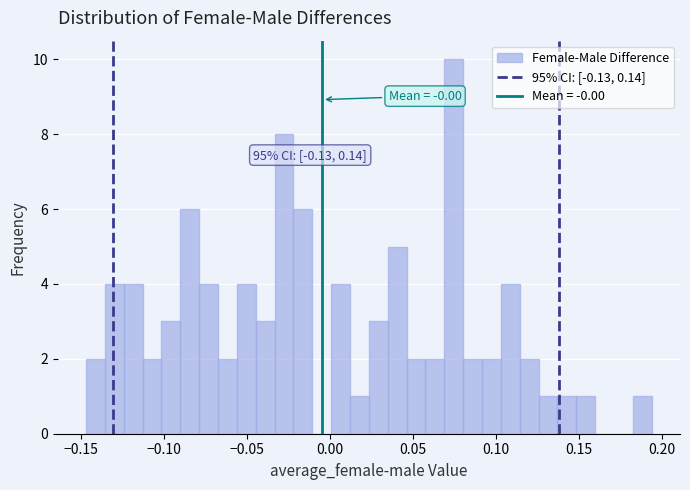

Read against the x-axis, roughly where is the centre of the tallest bar?

0.075